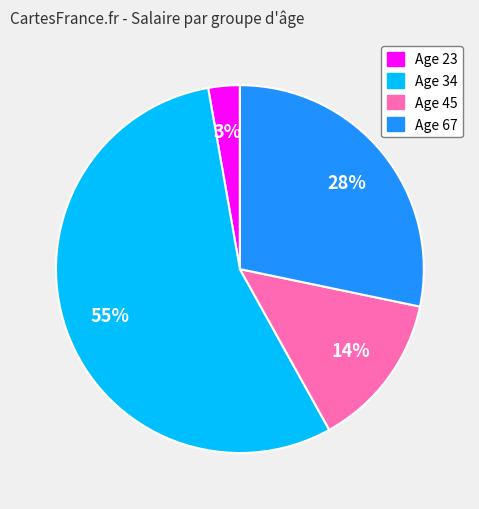

How many slices are in this pie chart?

4